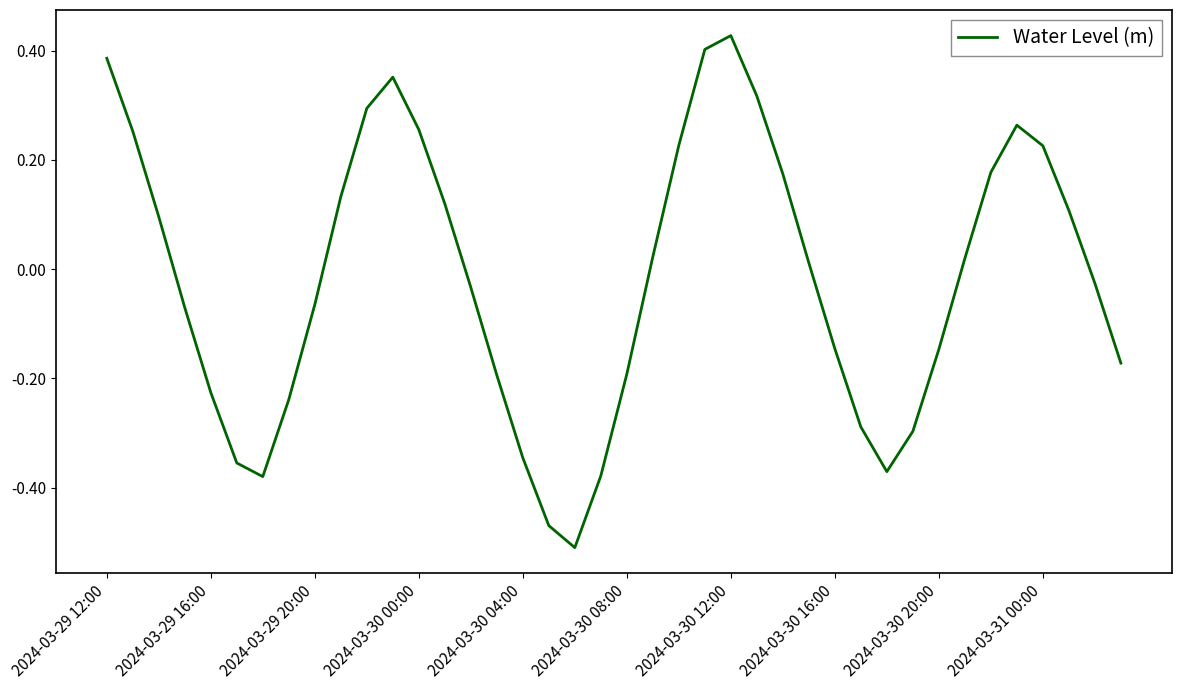

What is the difference between the maximum and minimum values?

0.9